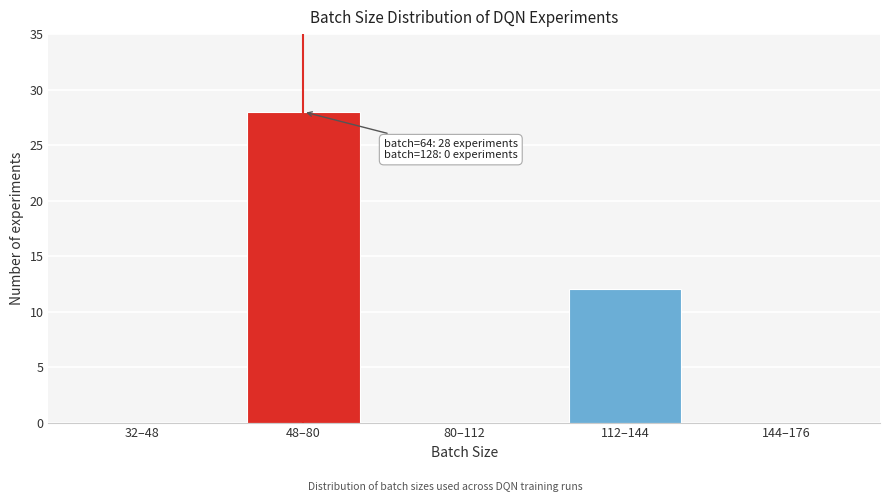

Reading left to right, list all the values displayed in this chart.

32–48=0	48–80=28	80–112=0	112–144=12	144–176=0